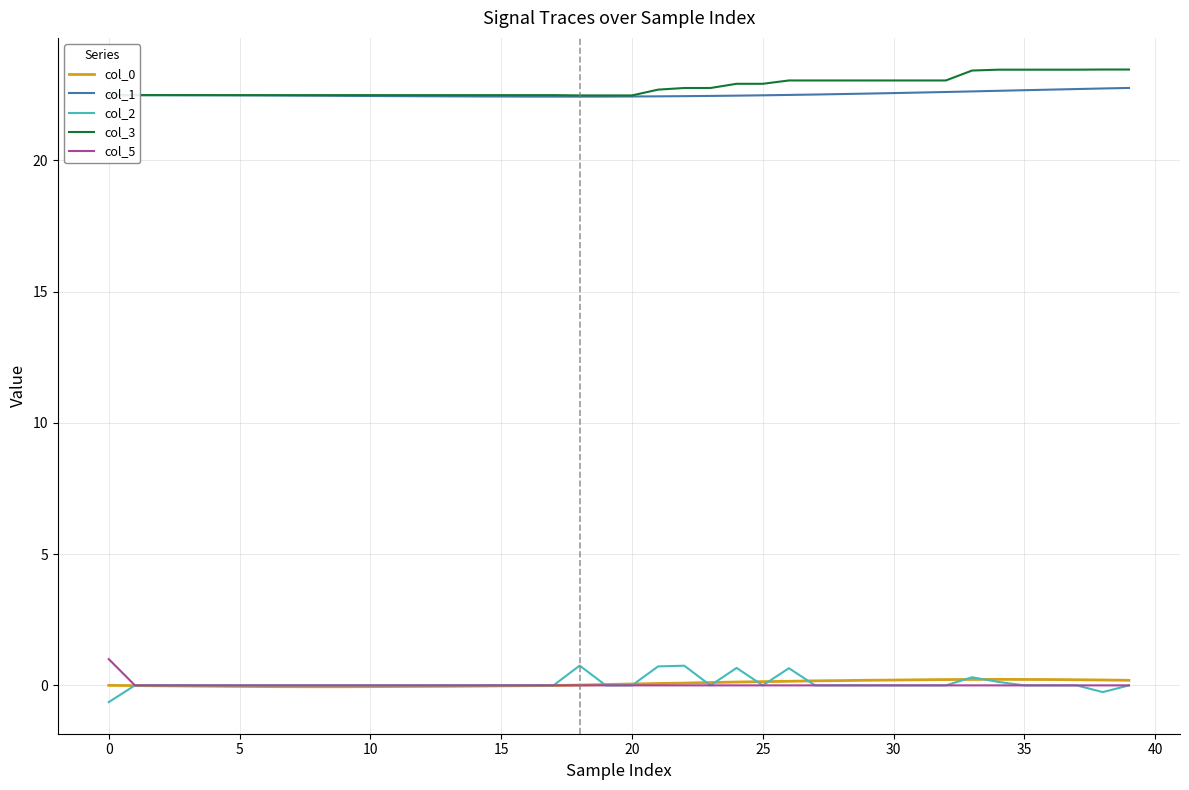

True or false: col_1 and col_5 intersect in this chart.

False